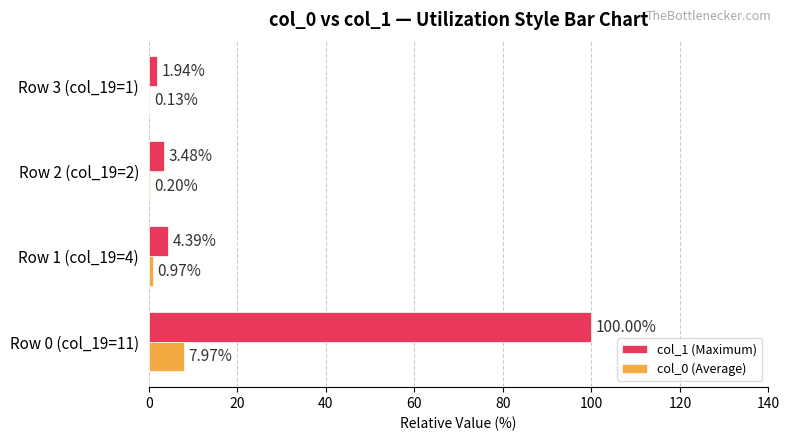

What is the total value across all series at Row 0 (col_19=11)?

108.0